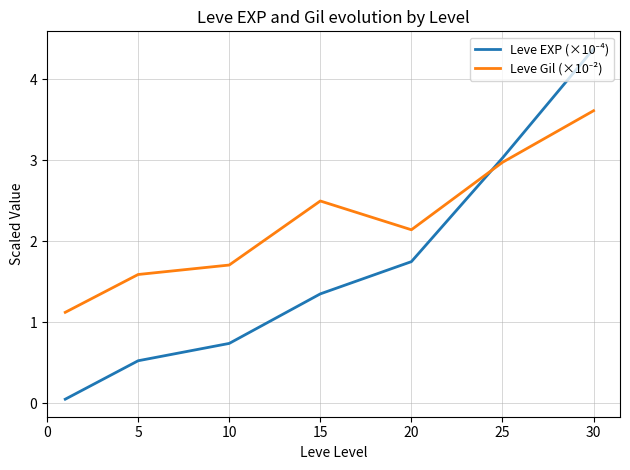

Does the chart display data point markers on the line(s)?

No